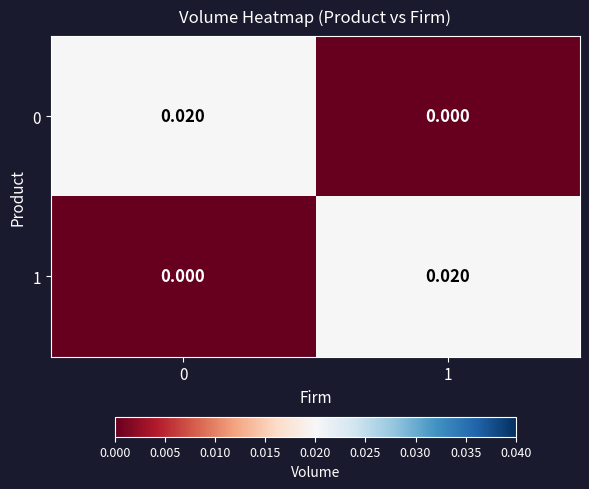

Is the value of 1 at 0 greater than the value of 0 at 0?

No